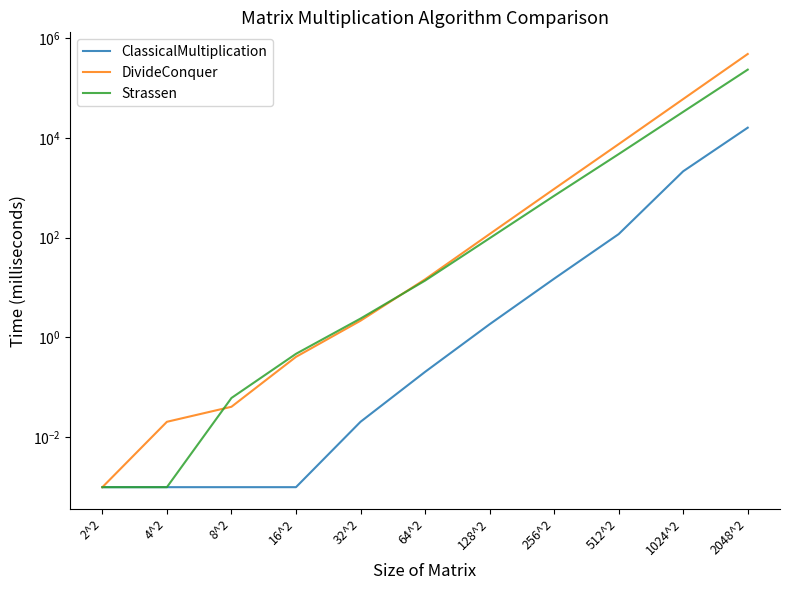

What are all the series names shown in the legend?

ClassicalMultiplication, DivideConquer, Strassen